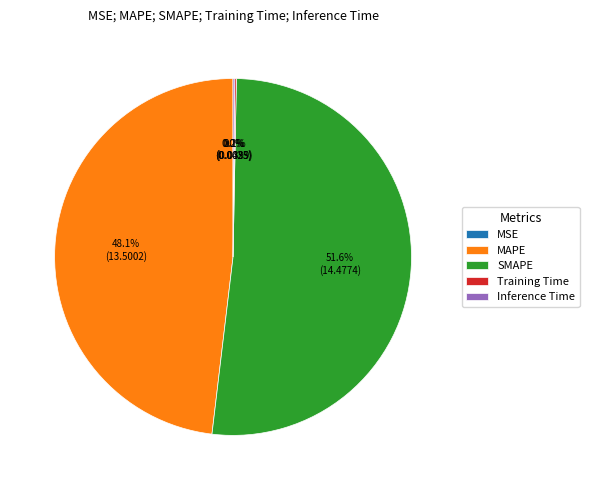

What is the largest slice in the pie chart?

SMAPE